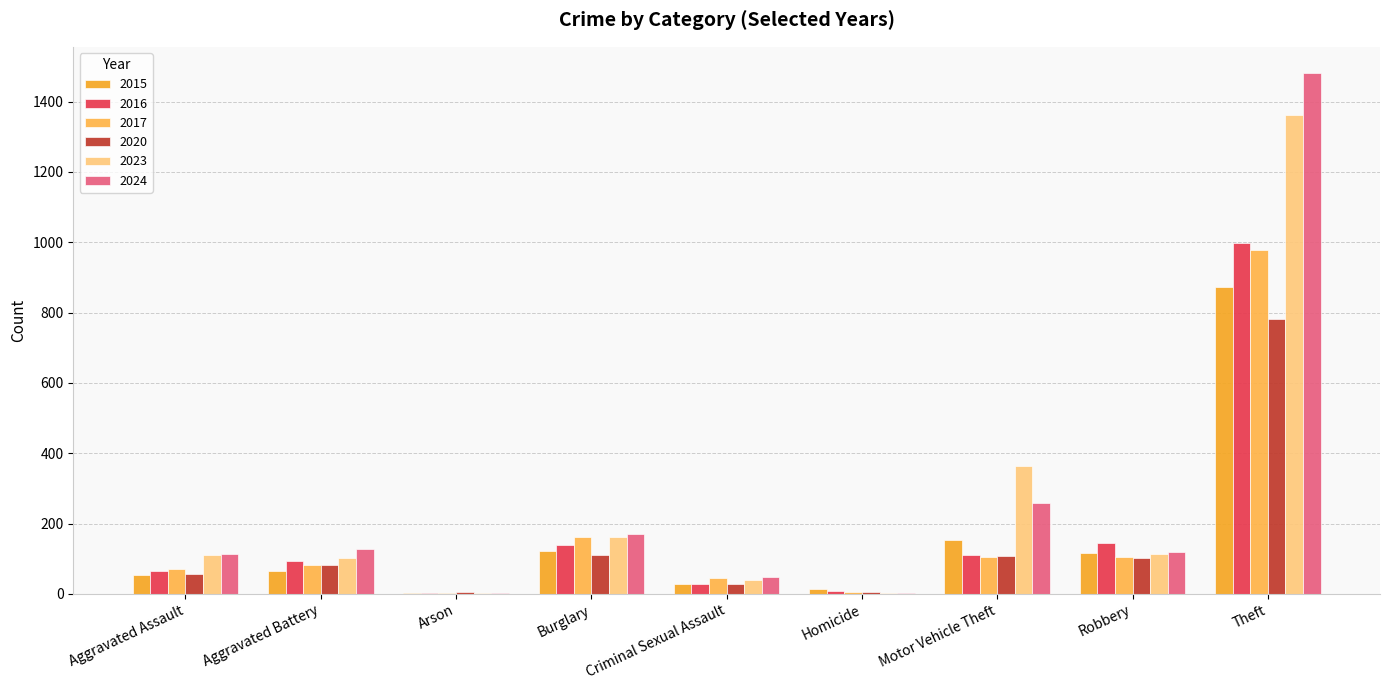

What is the difference between the second highest and second lowest values in the 2015 series?

139